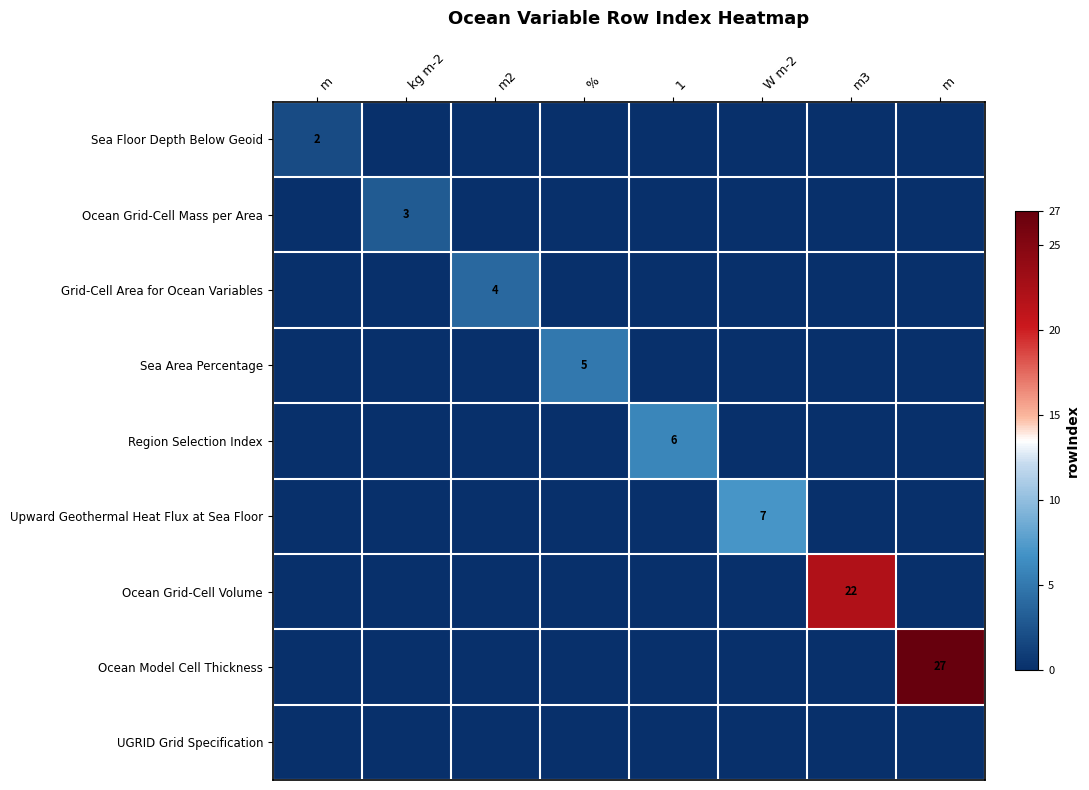

What is the sum of all Ocean Grid-Cell Mass per Area values?

3